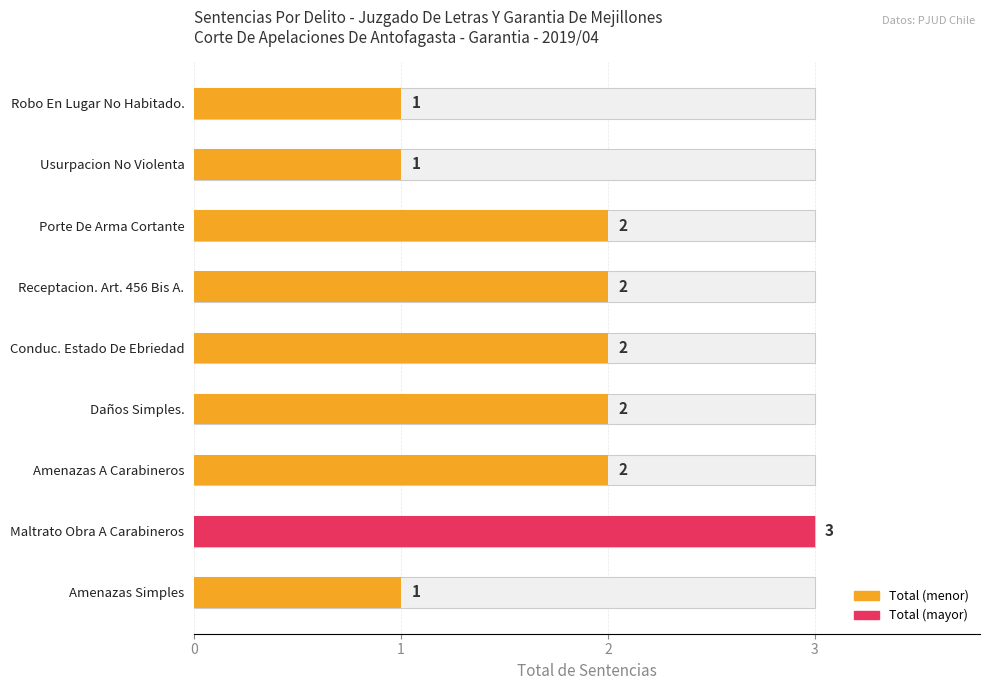

What is the greatest value displayed?

3